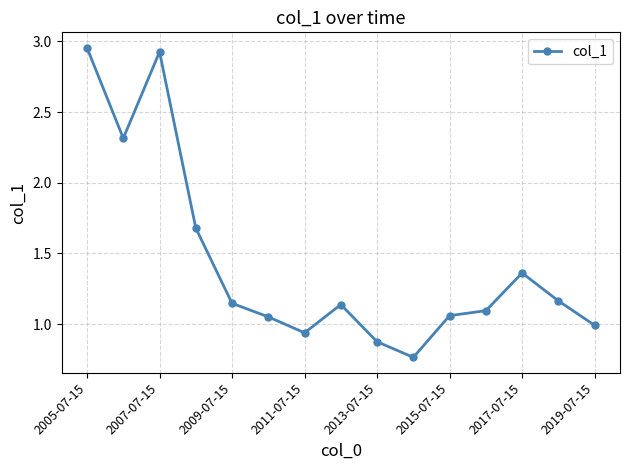

What is the difference between the maximum and second lowest values?

2.1